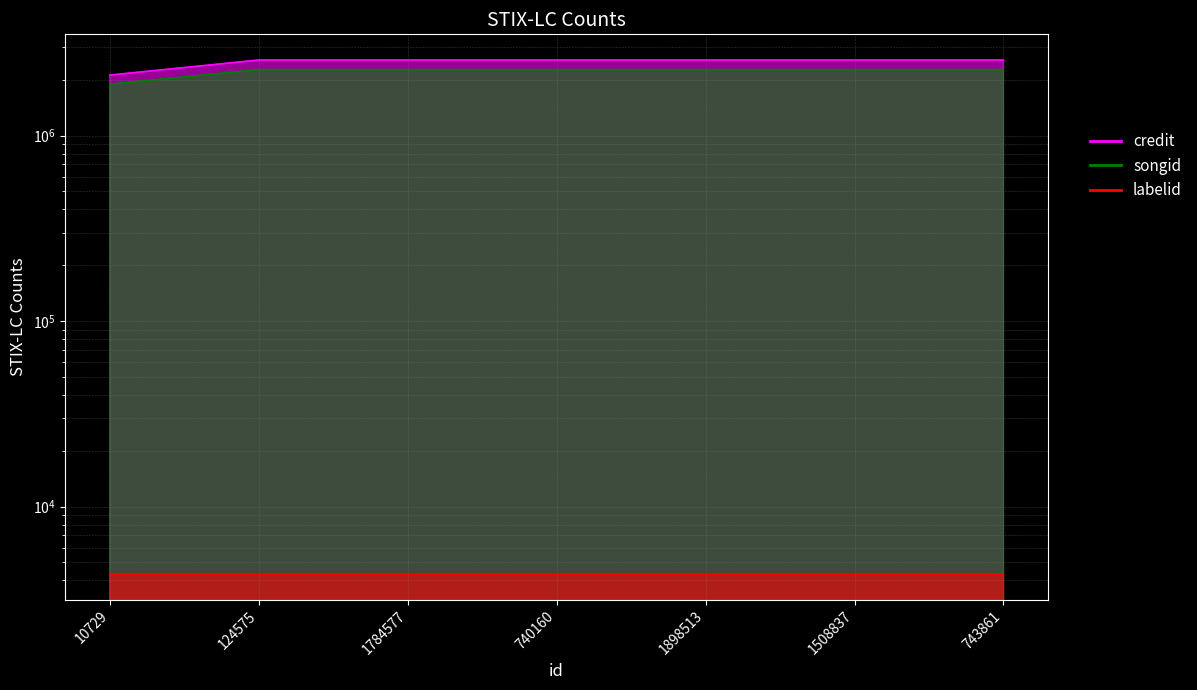

At which category is the sum across all series the highest?

124575